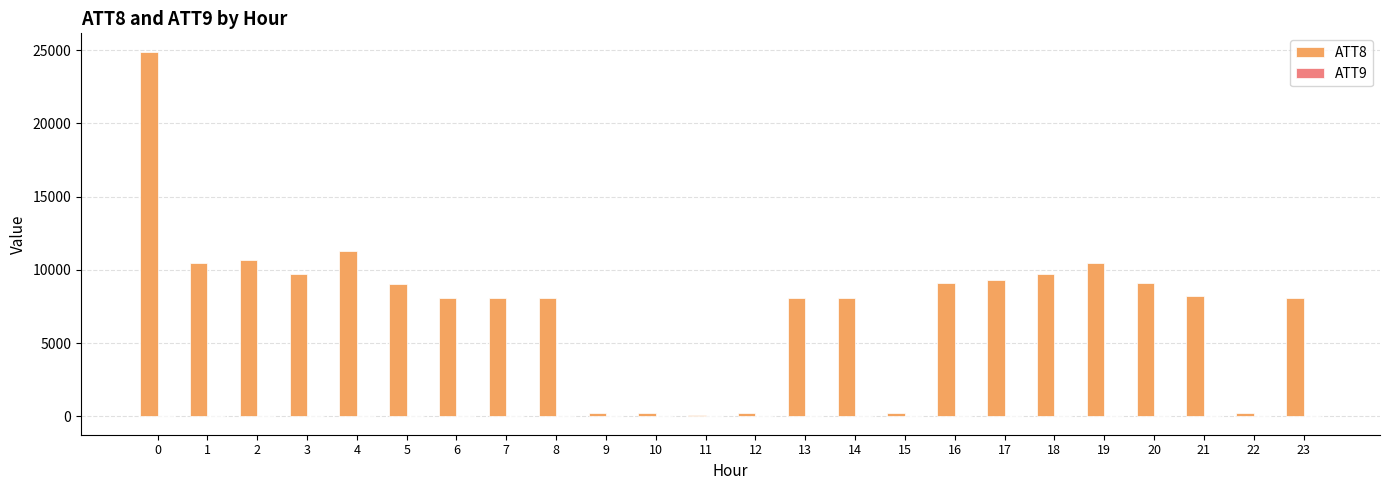

The value of ATT8 at 21 is 8200.0. True or false?

True